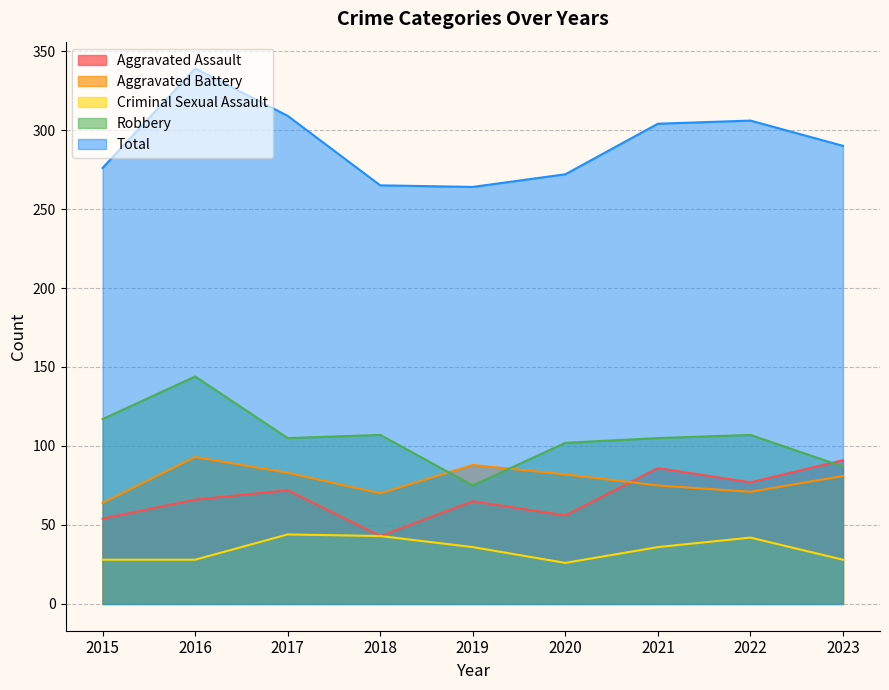

True or false: Robbery has a value of 107 at 2018.

True